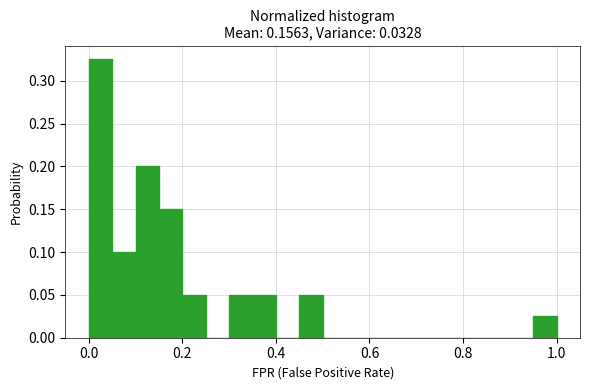

Read against the x-axis, roughly where is the centre of the tallest bar?

0.02